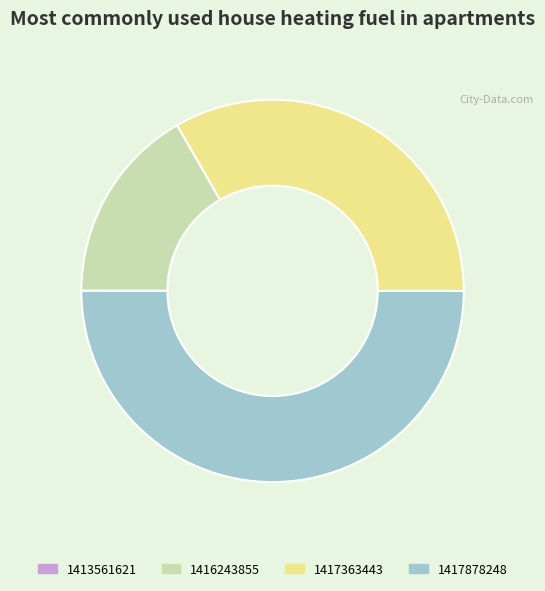

Is 1416243855 the majority of the pie?

No